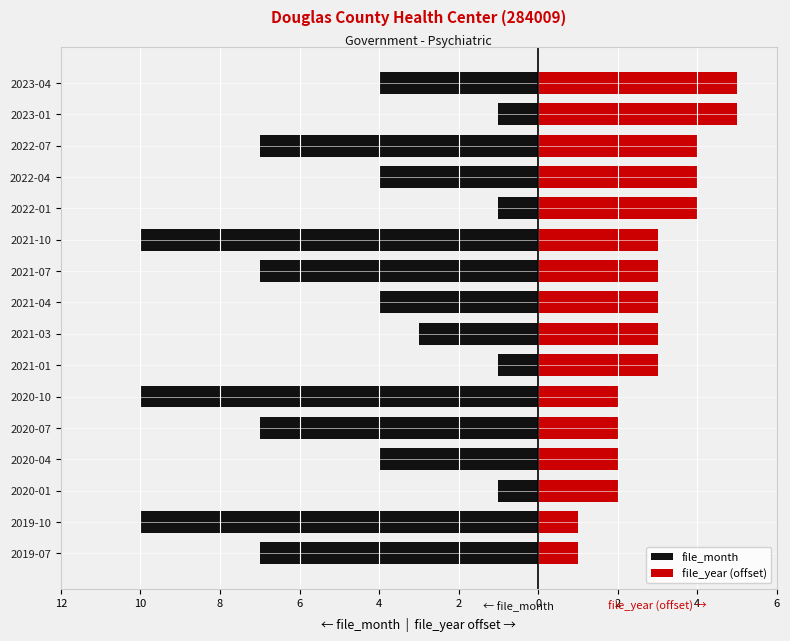

How many groups of bars are there?

16